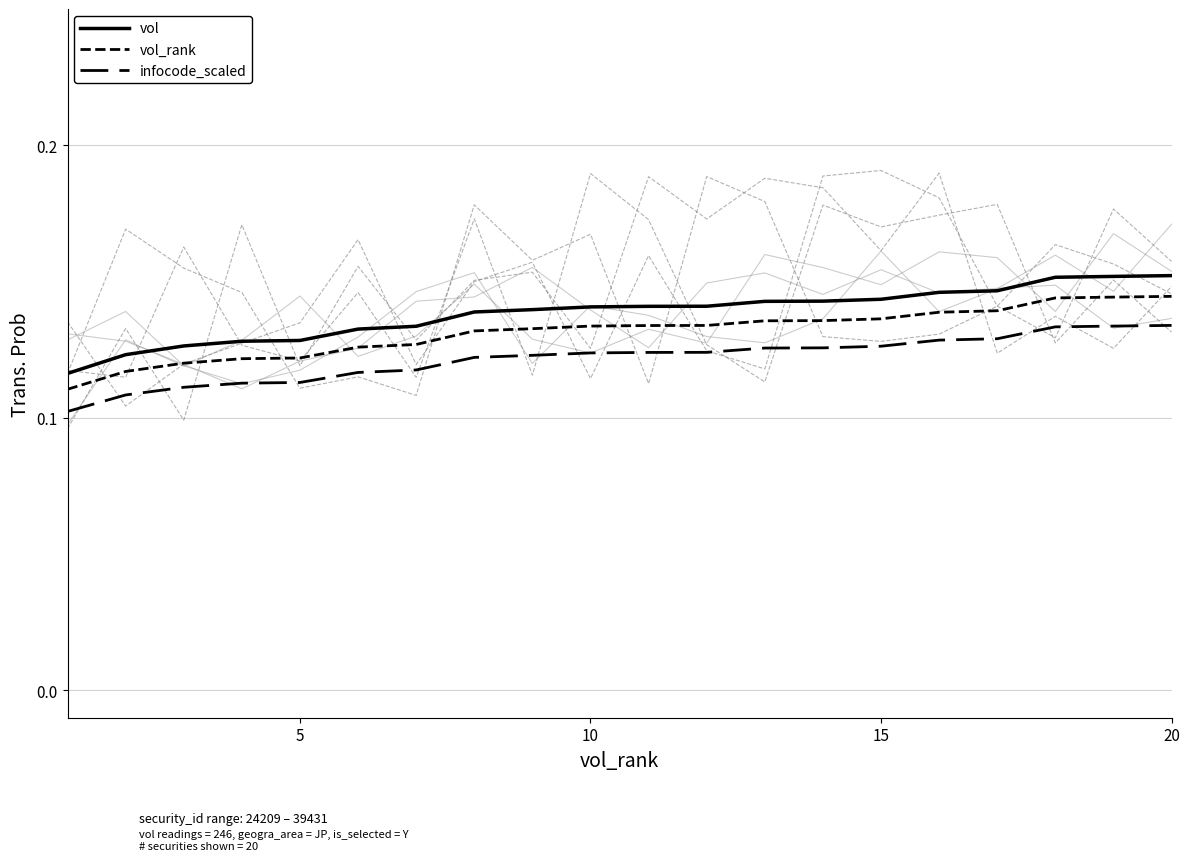

Which series has the largest total across all categories?

vol